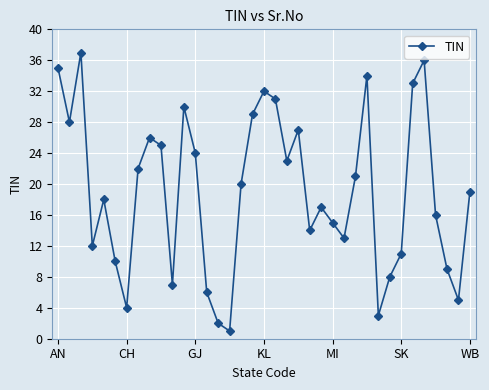

Reading left to right, transcribe all the data shown in this chart.

35	28	37	12	18	10	4	22	26	25	7	30	24	6	2	1	20	29	32	31	23	27	14	17	15	13	21	34	3	8	11	33	36	16	9	5	19